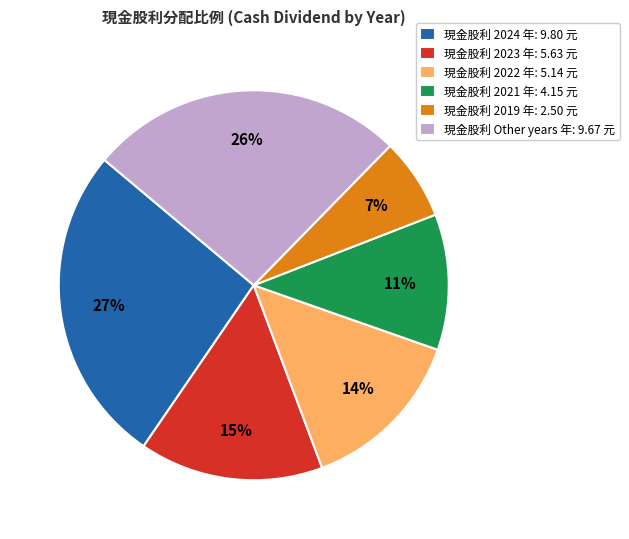

Which category has the smallest portion of the pie?

現金股利 2019 年: 2.50 元